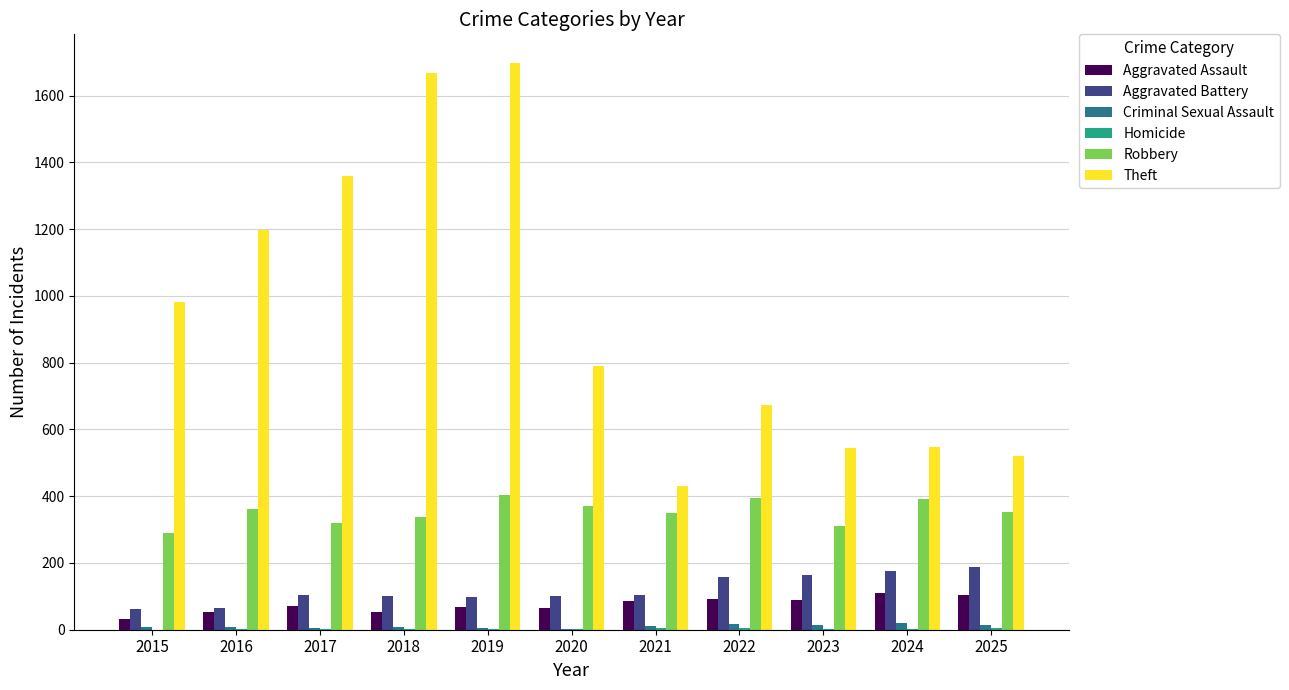

Which series has the largest total across all categories?

Theft